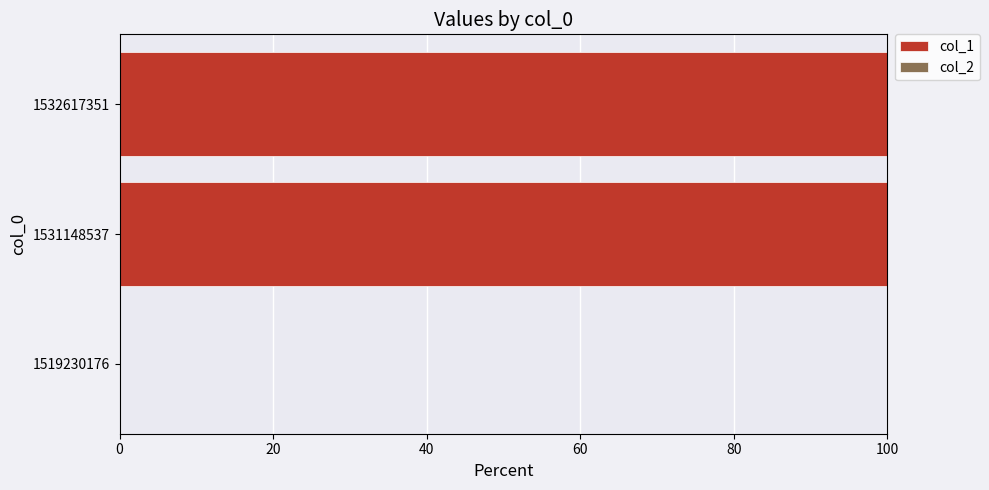

What is the greatest value displayed?

100